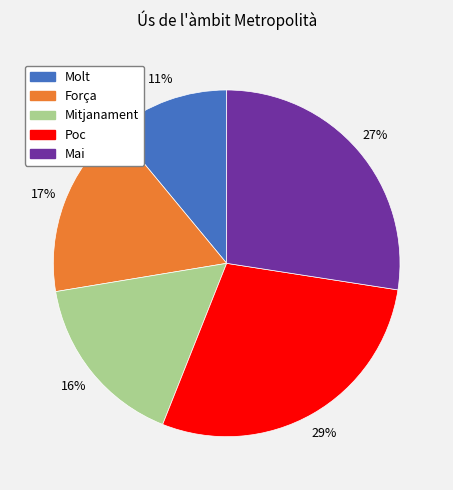

Do Mai and Molt together represent more than half of the pie?

No